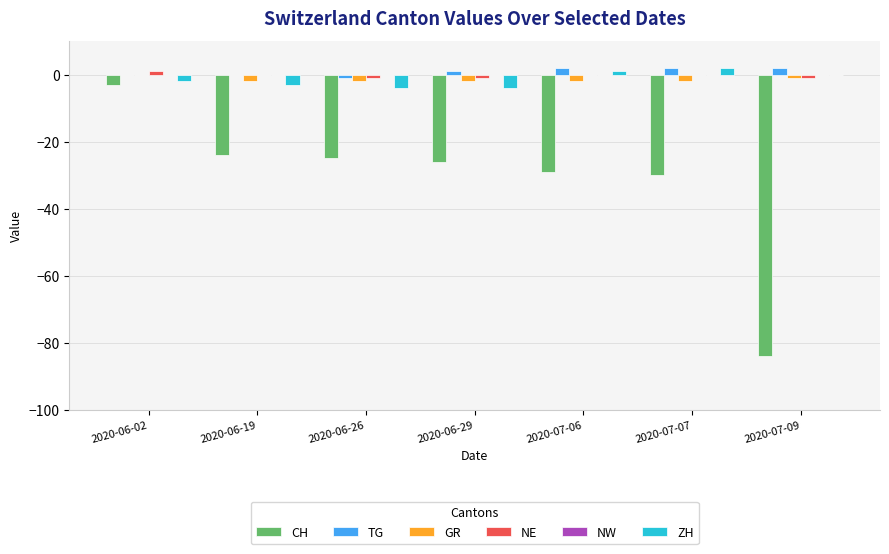

Is it true that CH equals -41 at 2020-07-06?

False